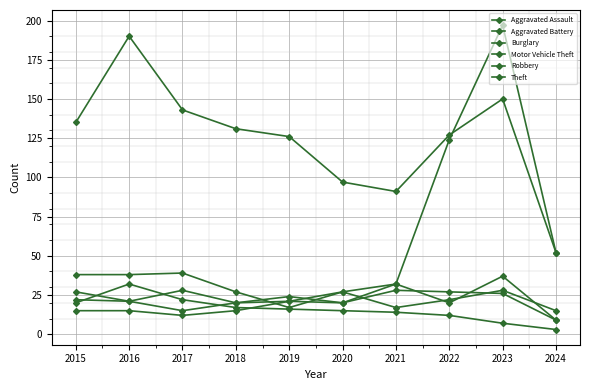

What is the average value of the Burglary series?

16